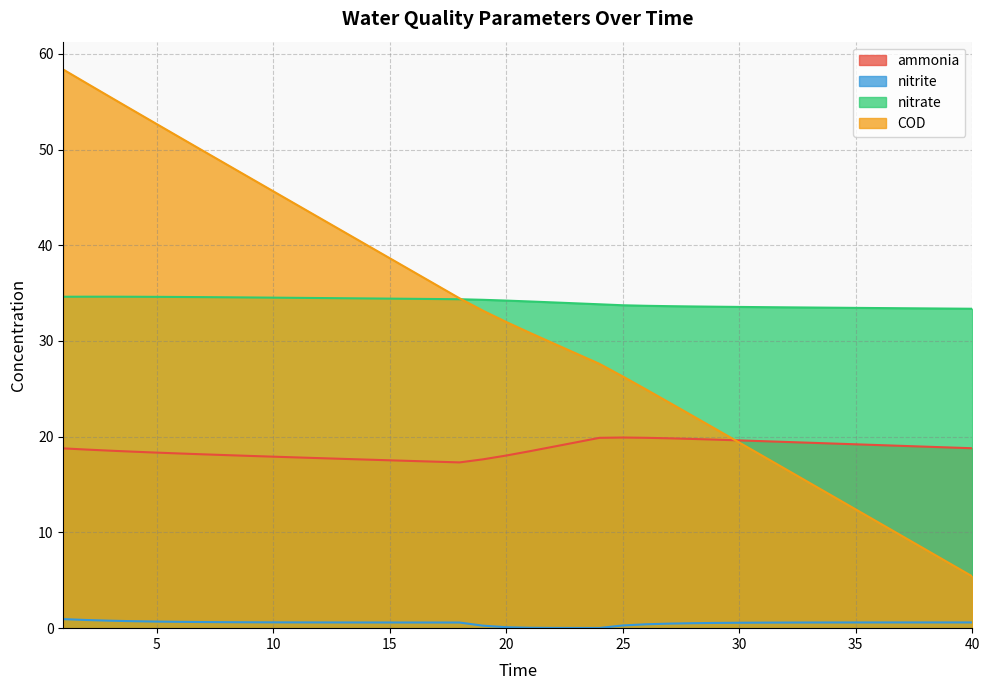

True or false: nitrate has more than 2 points higher than both neighbors.

False